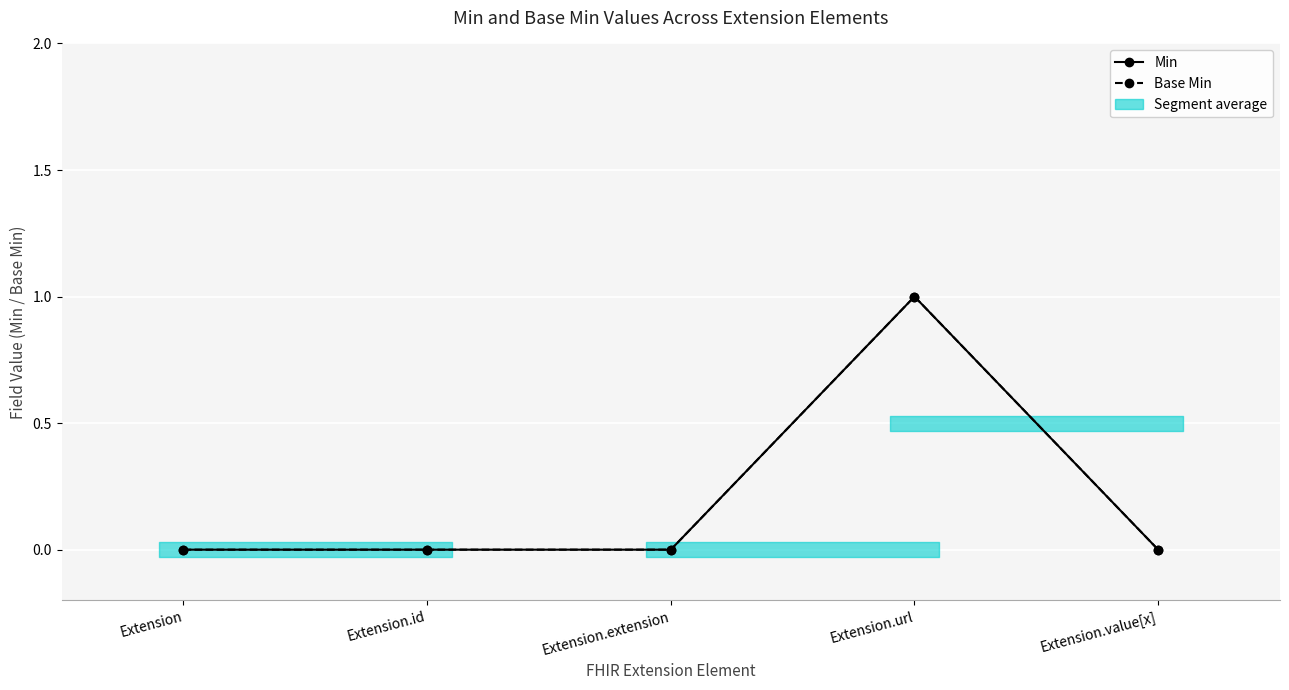

True or false: Min and Base Min intersect in this chart.

False